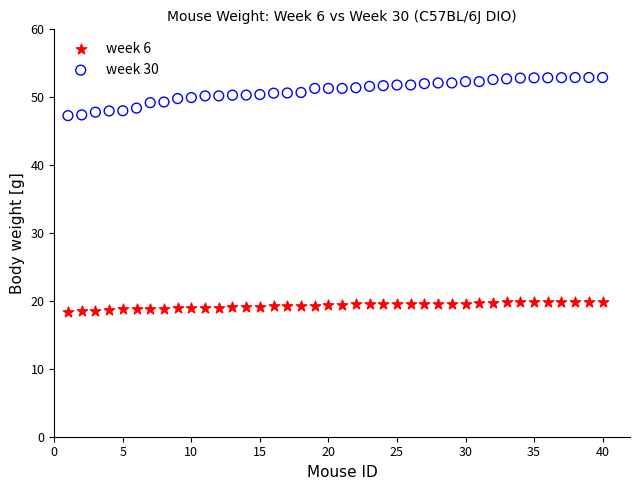

What are all the series names shown in the legend?

week 6, week 30